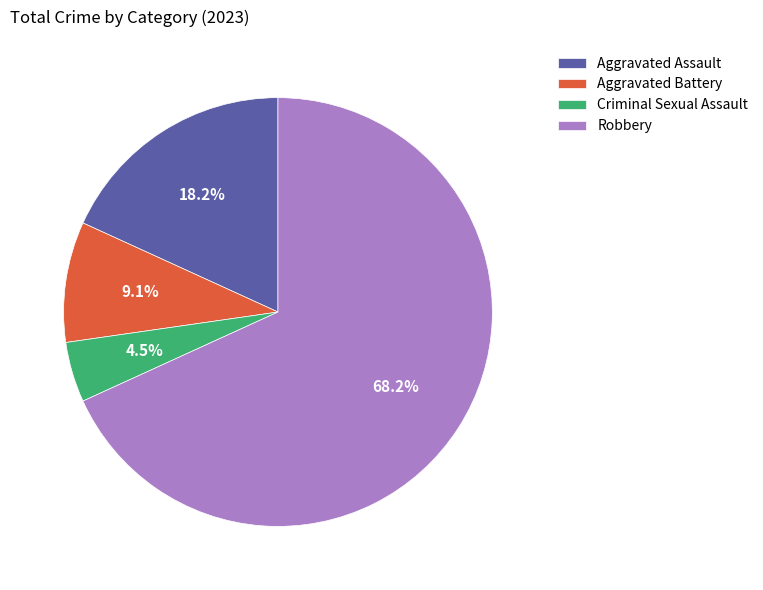

Which slice is the smallest?

Criminal Sexual Assault